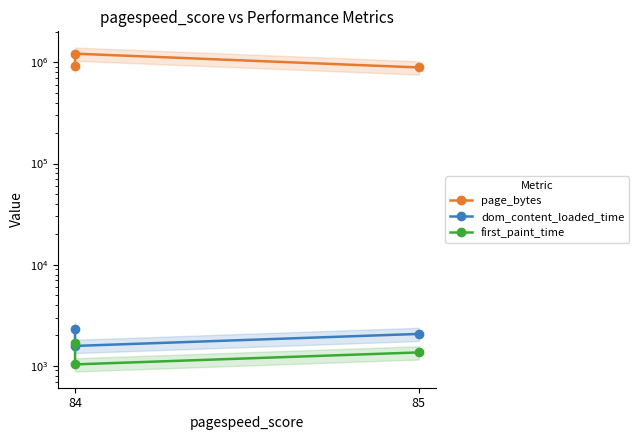

How many data points in page_bytes are less than 931480?

1